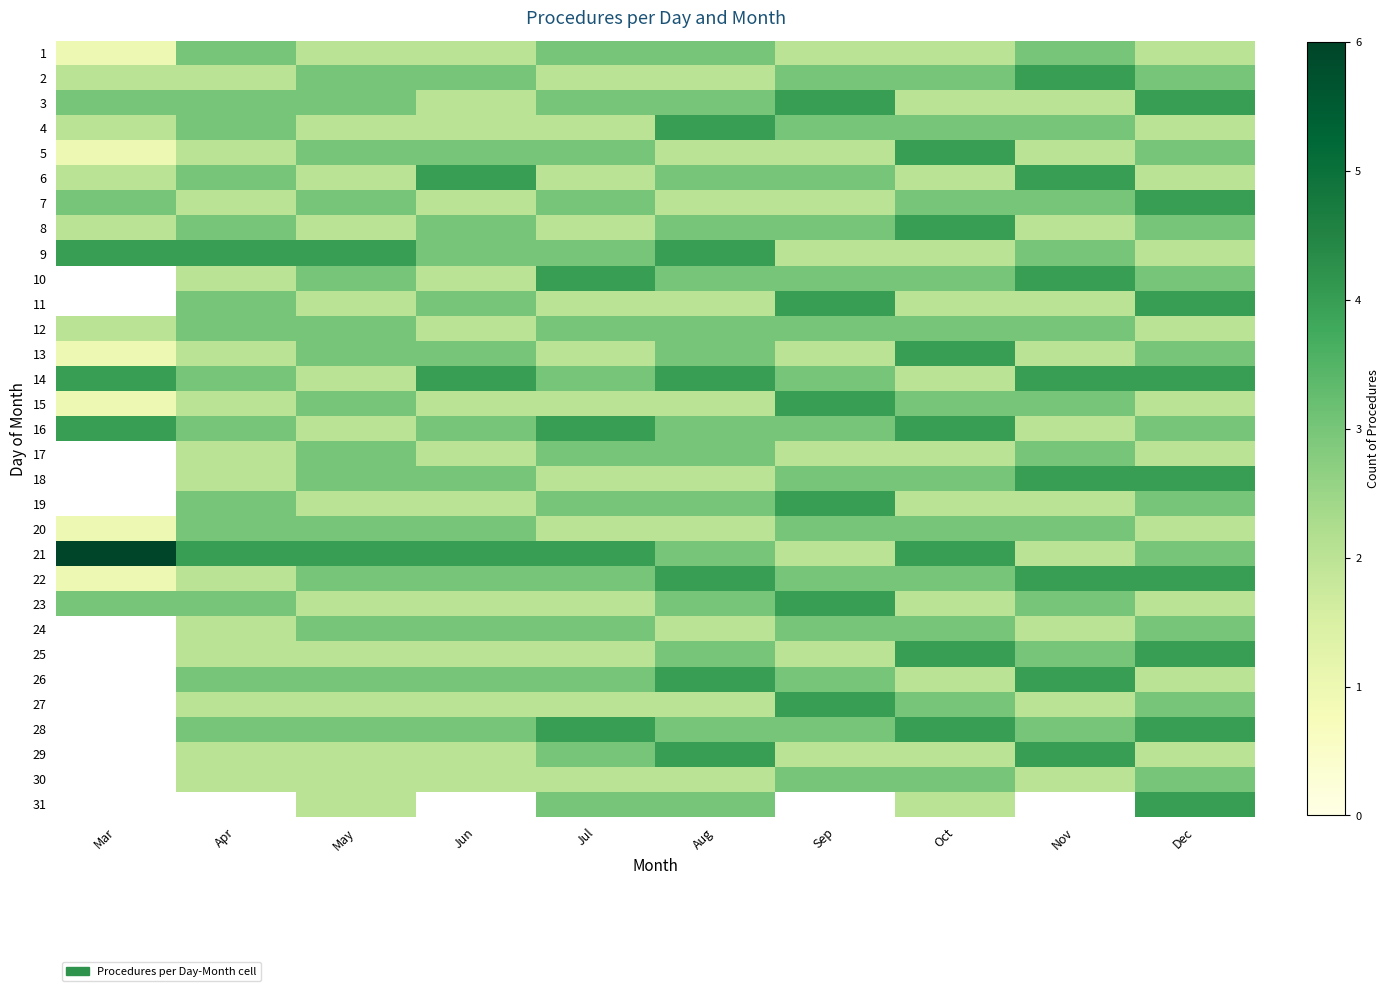

What is the sum of all 14 values?

33.0